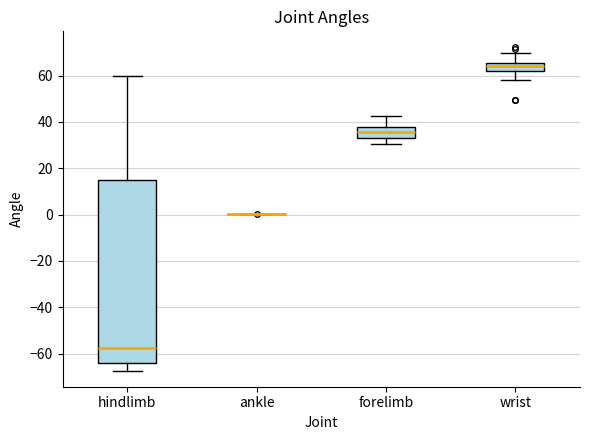

Reading left to right, transcribe this box plot: for each box, give where its median line is, the range the box spans, and where its two whiskers end, as read against the y-axis. The values are not printed on the chart, so give them approximately, as read against the axis.

hindlimb: median -58, box -64 to 16, whiskers -68 to 60
ankle: box collapsed to a line at 0, whiskers 0 to 0
forelimb: median 36, box 32 to 38, whiskers 30 to 42
wrist: median 64, box 62 to 66, whiskers 58 to 70